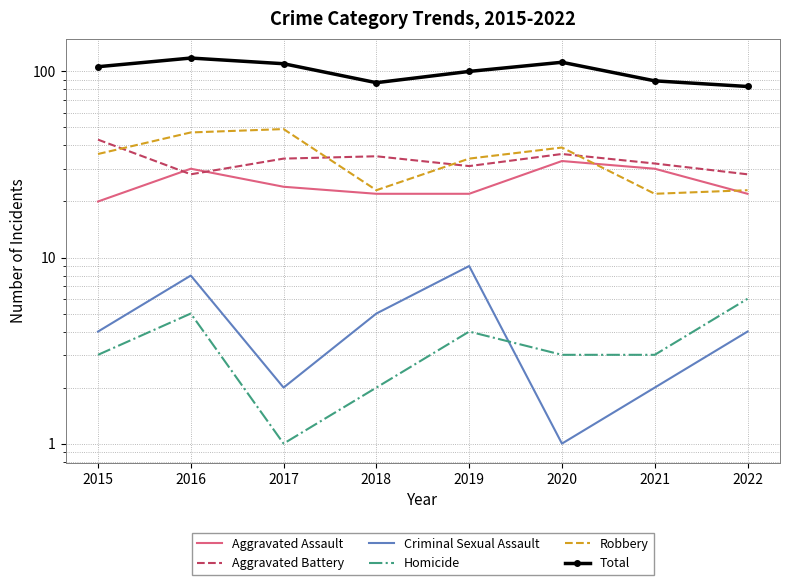

At 2020, list the series in order from largest to smallest.

Total, Robbery, Aggravated Battery, Aggravated Assault, Homicide, Criminal Sexual Assault